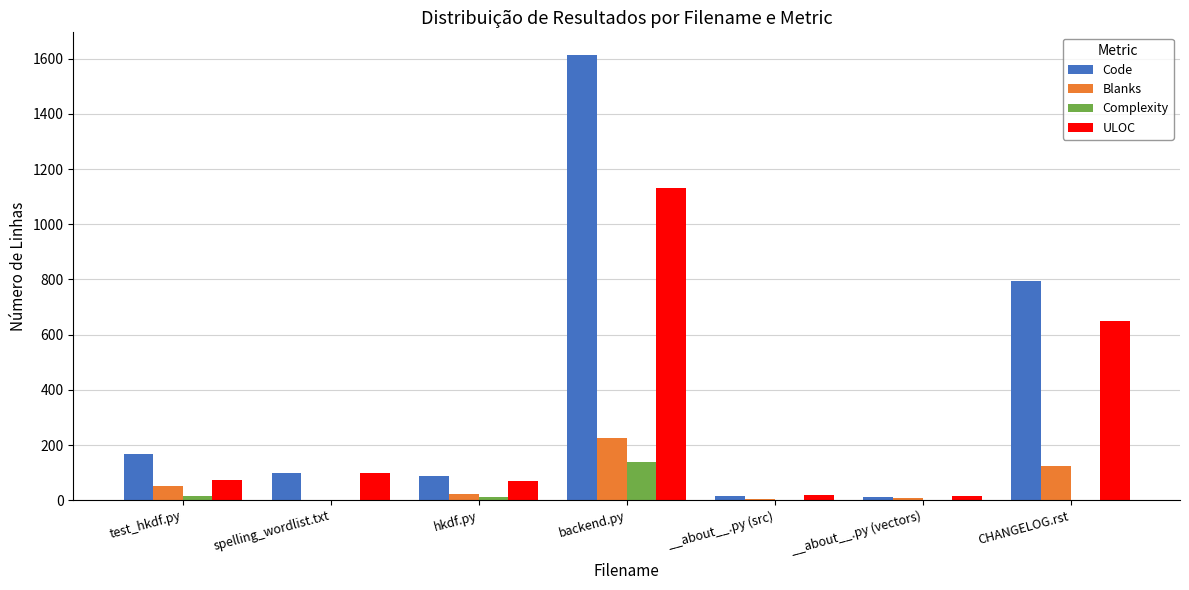

Between test_hkdf.py and __about__.py (vectors), which series saw the biggest shift?

Code